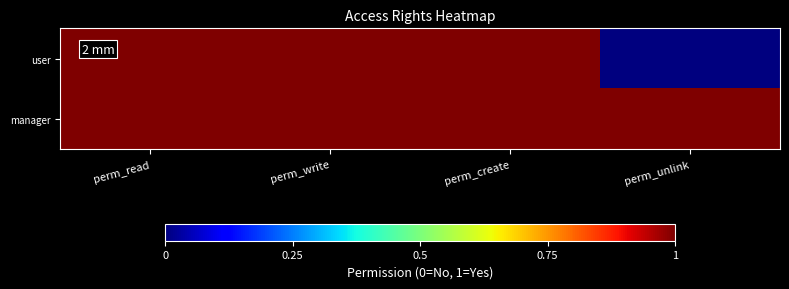

At perm_unlink, list the series in order from smallest to largest.

user, manager